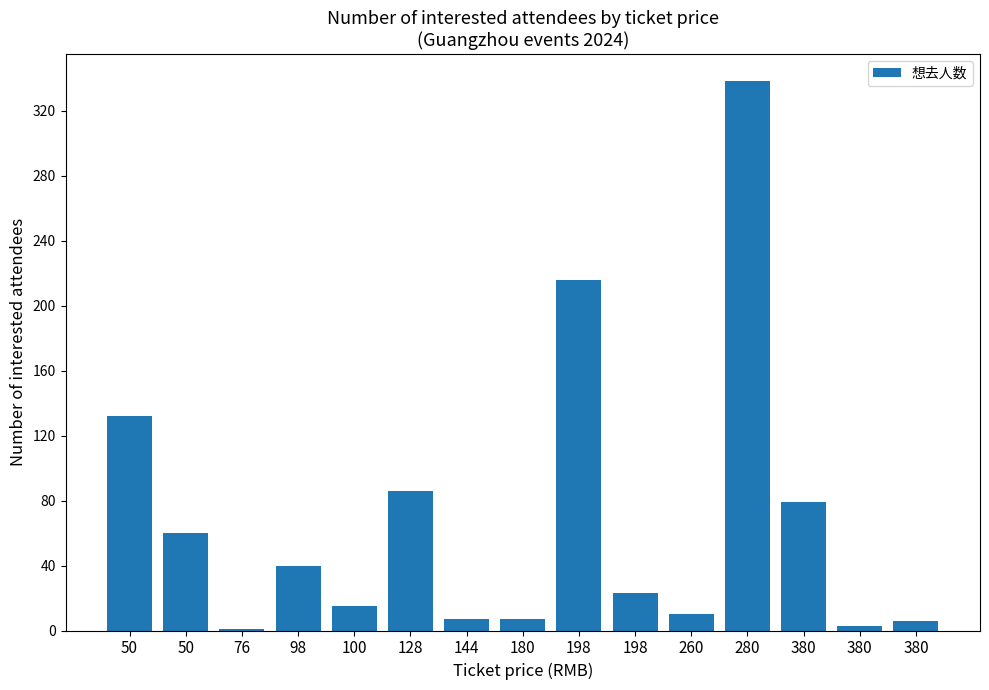

How many data points does each series have?

15